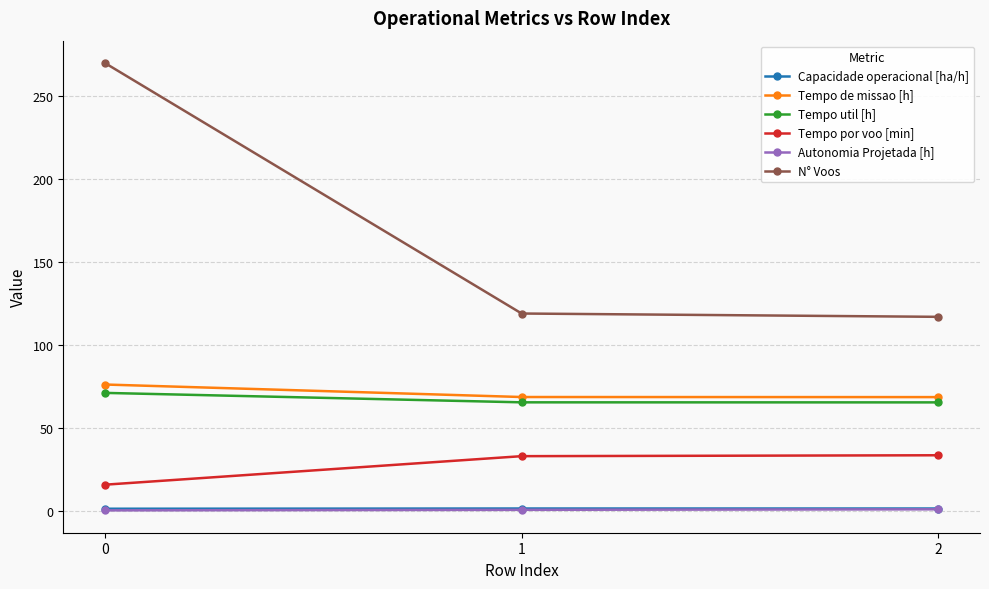

Which series has the widest spread of values?

N° Voos